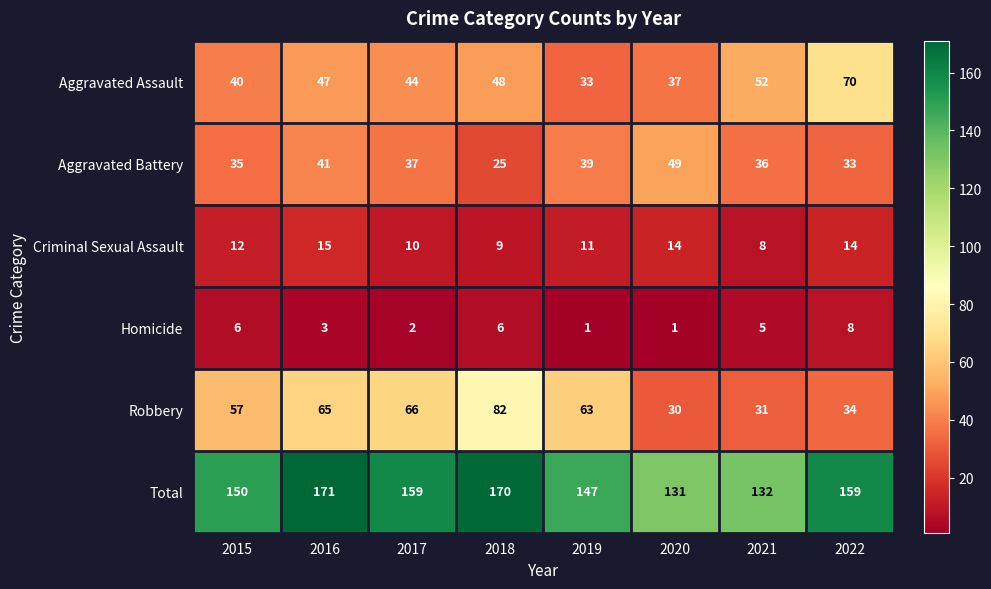

What is the average value of the Robbery series?

54